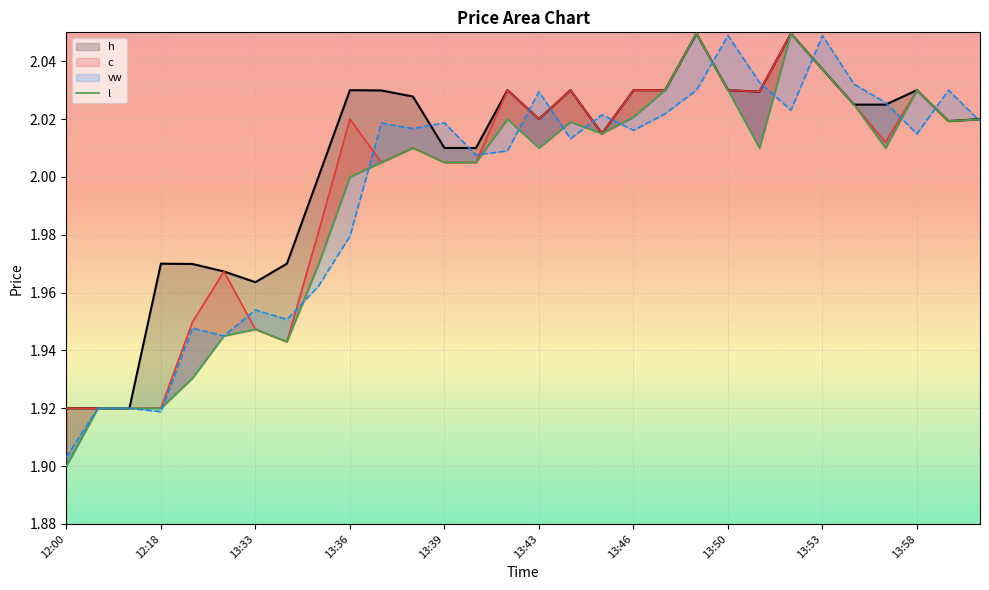

List the series in order of their overall mean, highest first.

h, c, vw, l